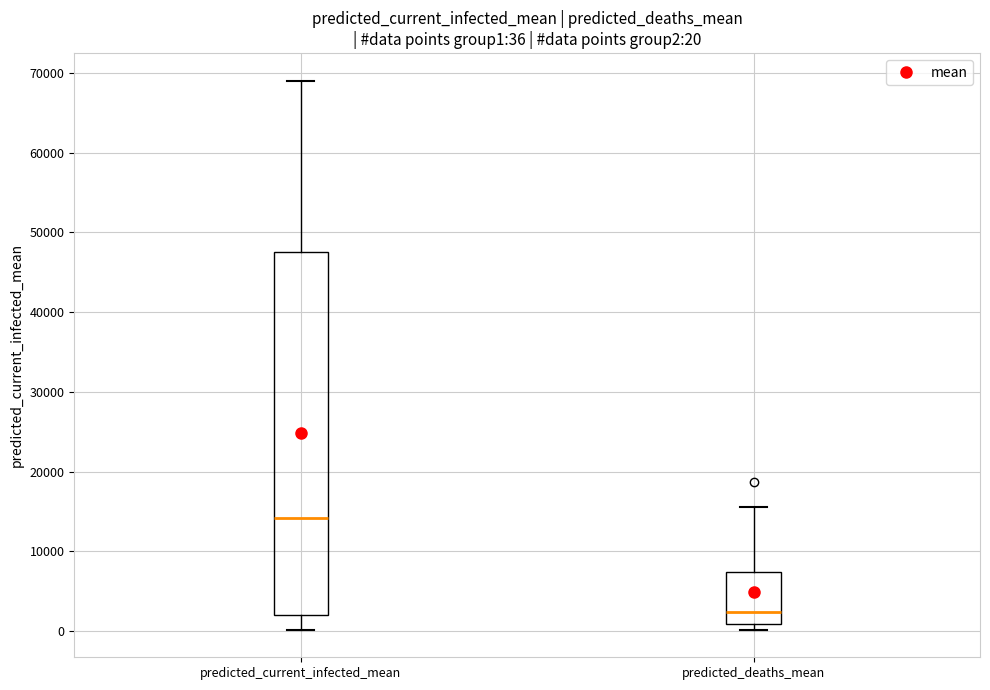

Which box is the tallest, from its lower edge to its upper edge?

predicted_current_infected_mean